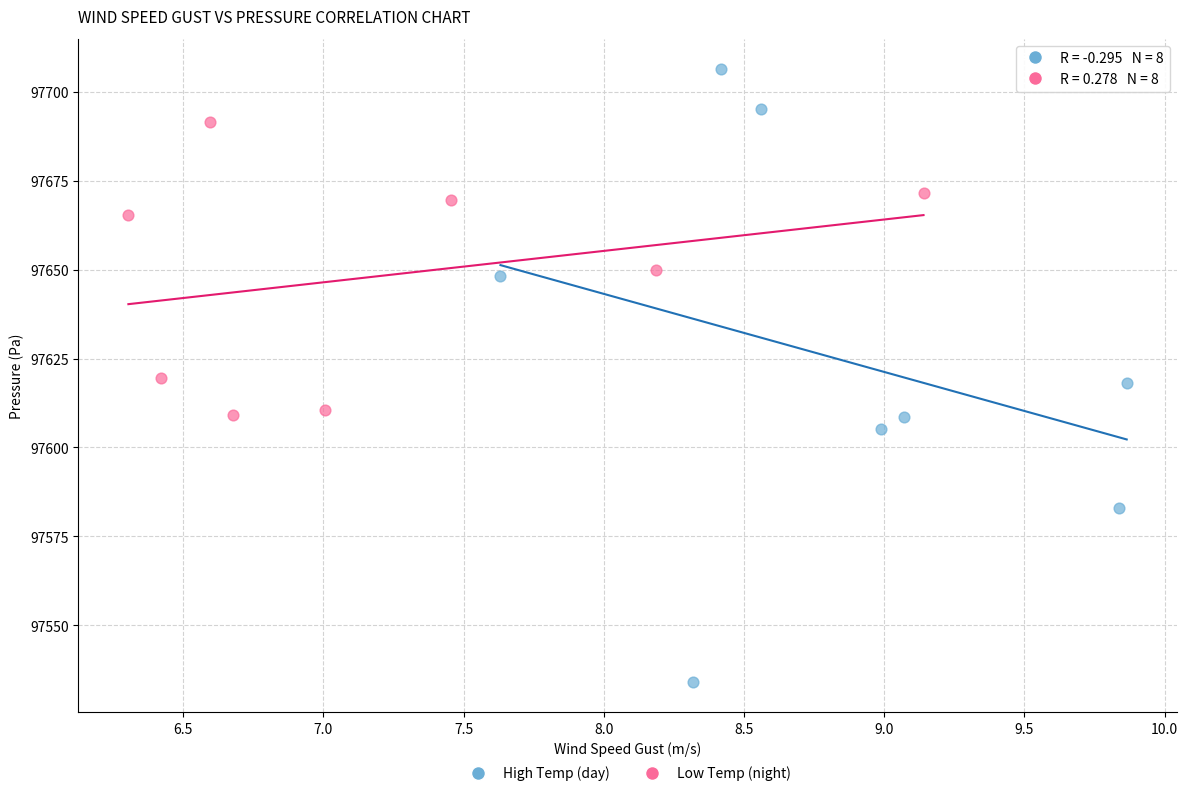

What are all the series names shown in the legend?

High Temp (day), Low Temp (night)